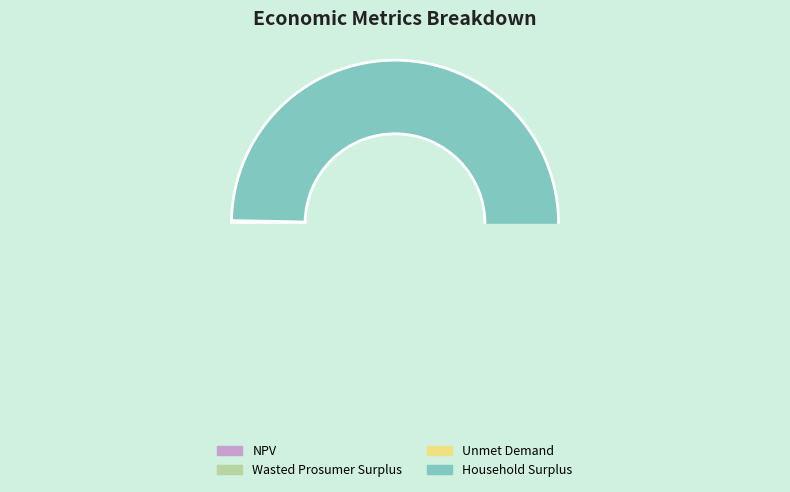

True or false: Household Surplus accounts for 91% of the total.

False